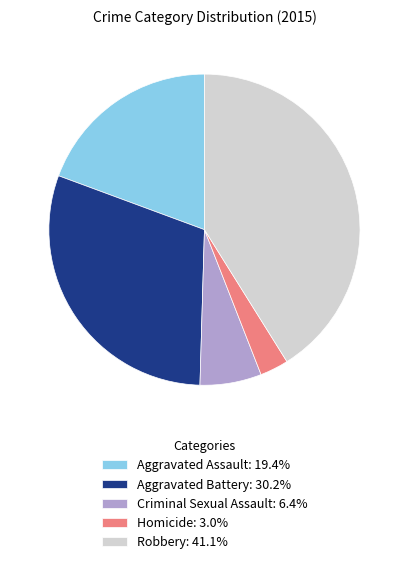

Is it true that Homicide is 13% of the pie?

False